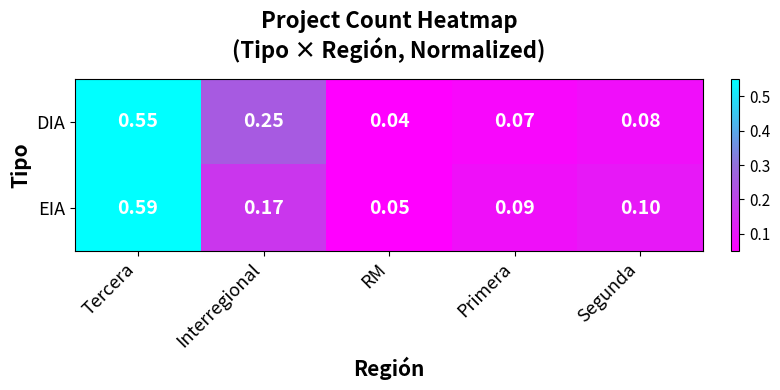

At which category is the sum across all series the highest?

Tercera